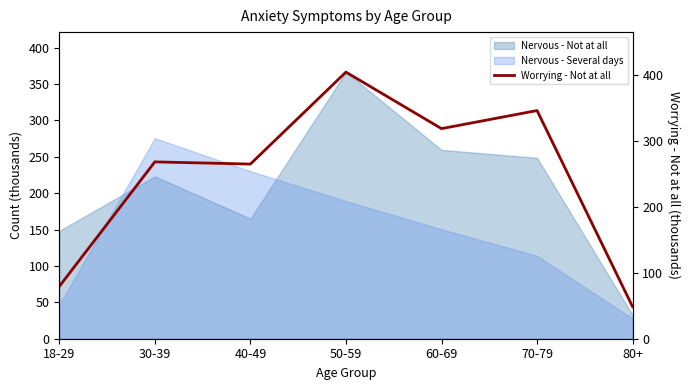

Is it true that the value at 40-49 is 264.9?

True